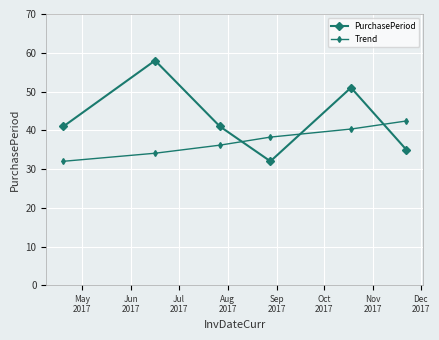

What is the value of the Trend point at the 4th from the left?

38.2